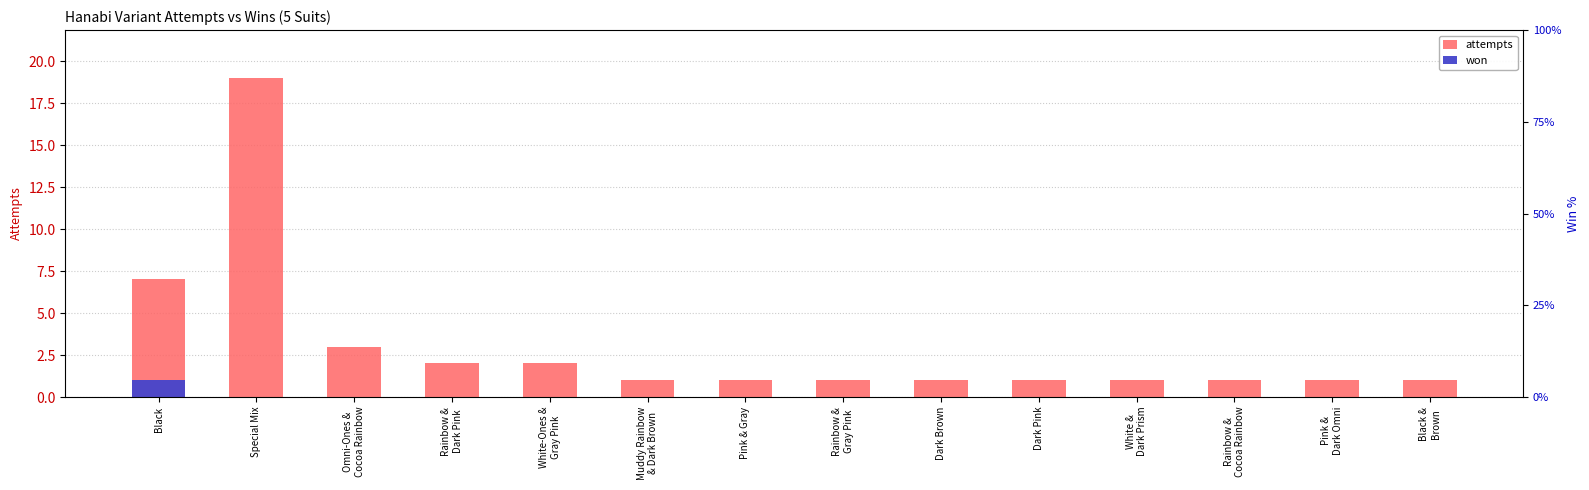

Is it true that won equals 0 at Rainbow &
Dark Pink?

False